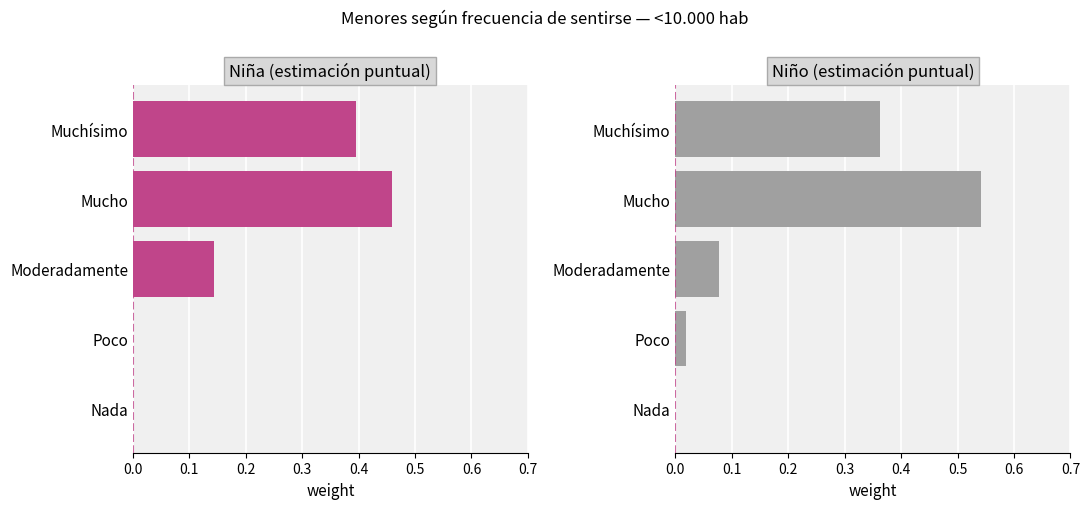

What is the difference between the maximum and minimum values in the Niña series?

0.5